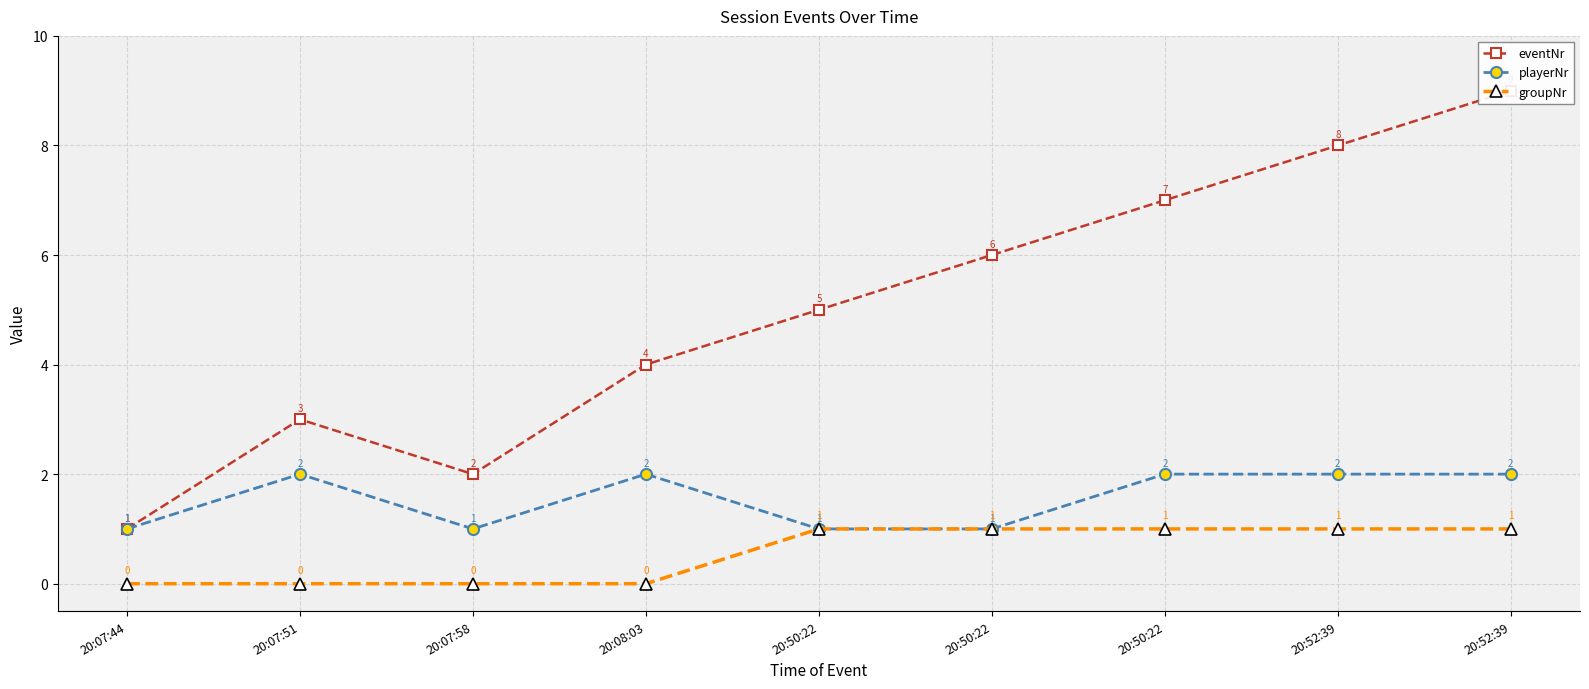

What is the label of the 8th point from the left?

20:52:39